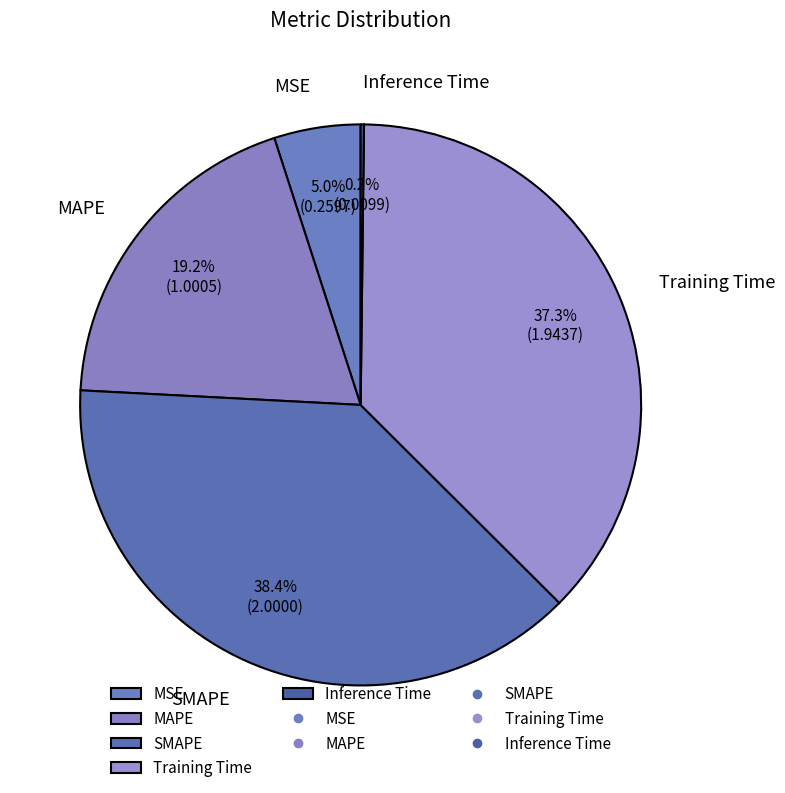

True or false: MAPE accounts for 19% of the total.

True